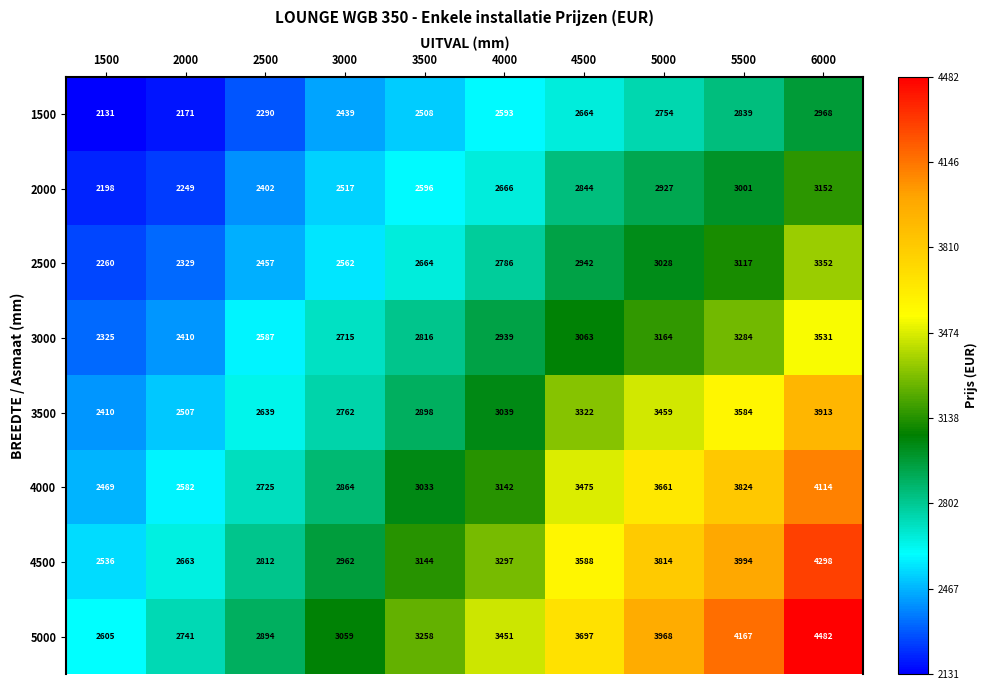

What is the average value of the 4500 series?

3311